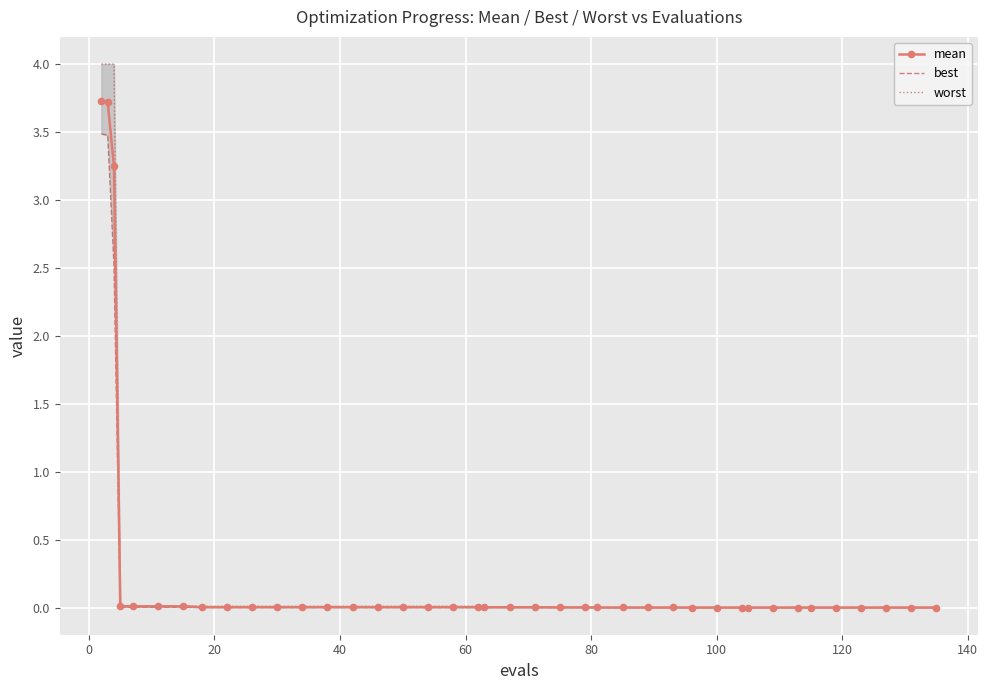

What is the difference between the maximum and minimum values in the worst series?

4.0